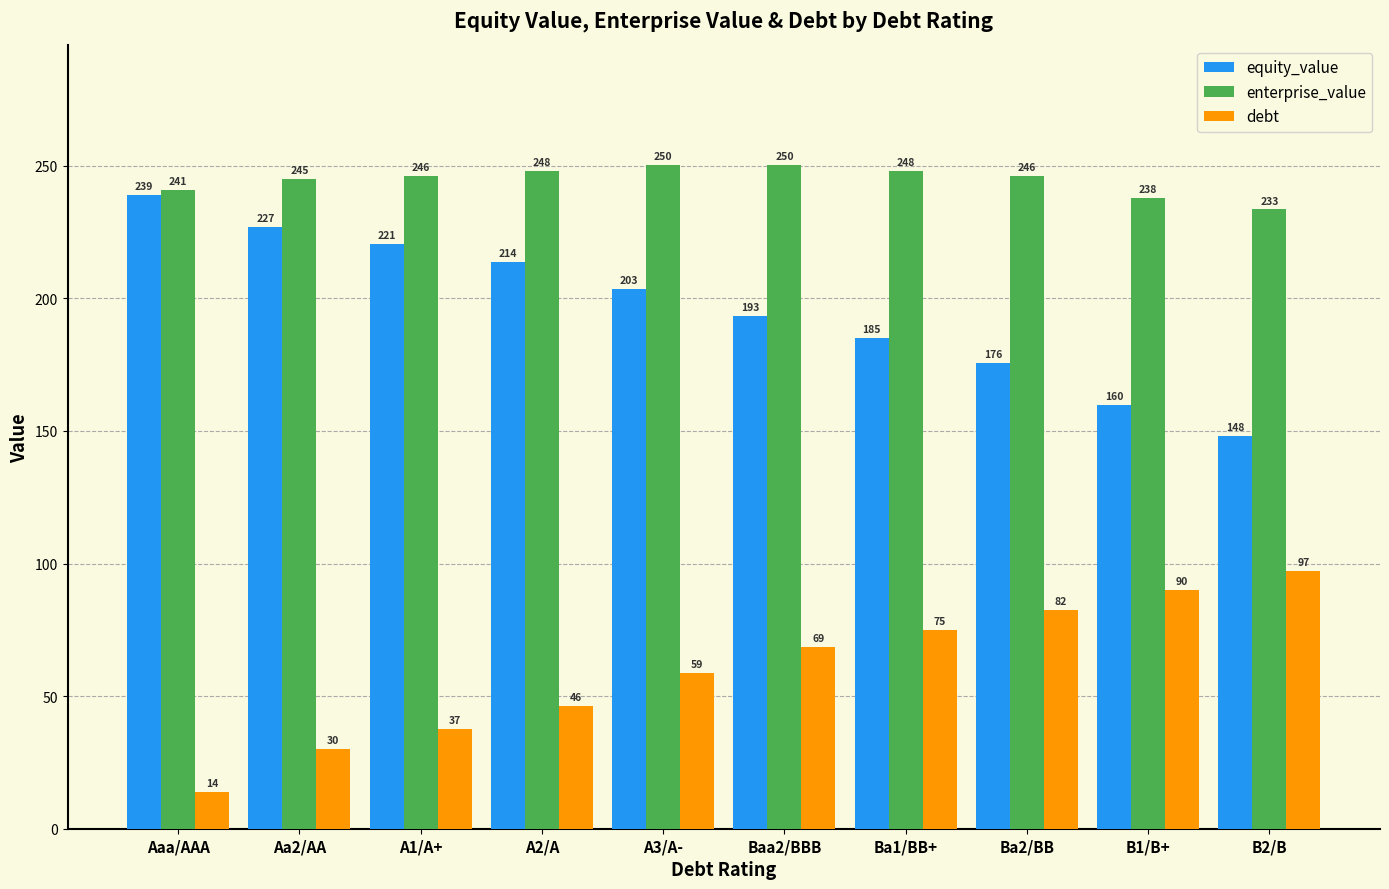

Is the value of equity_value at Aaa/AAA greater than the value of enterprise_value at Ba1/BB+?

No